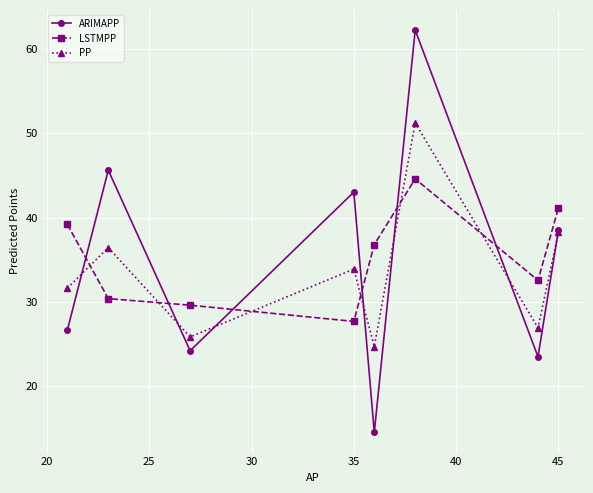

What are all the series names shown in the legend?

ARIMAPP, LSTMPP, PP